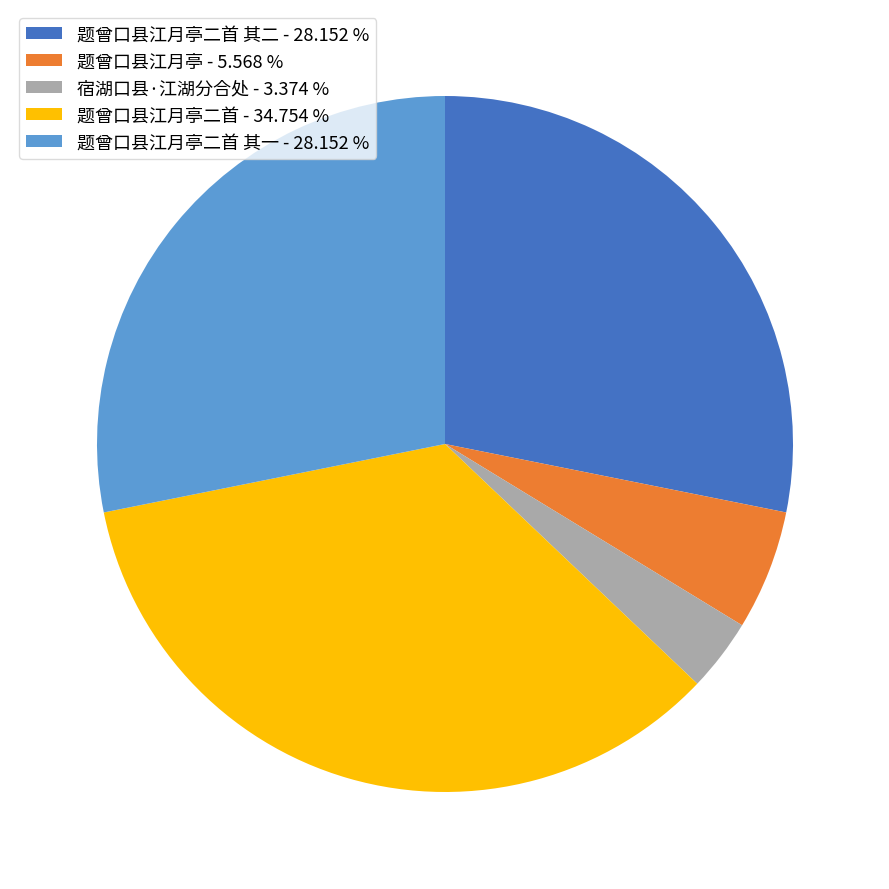

Is there a majority slice in this chart?

No